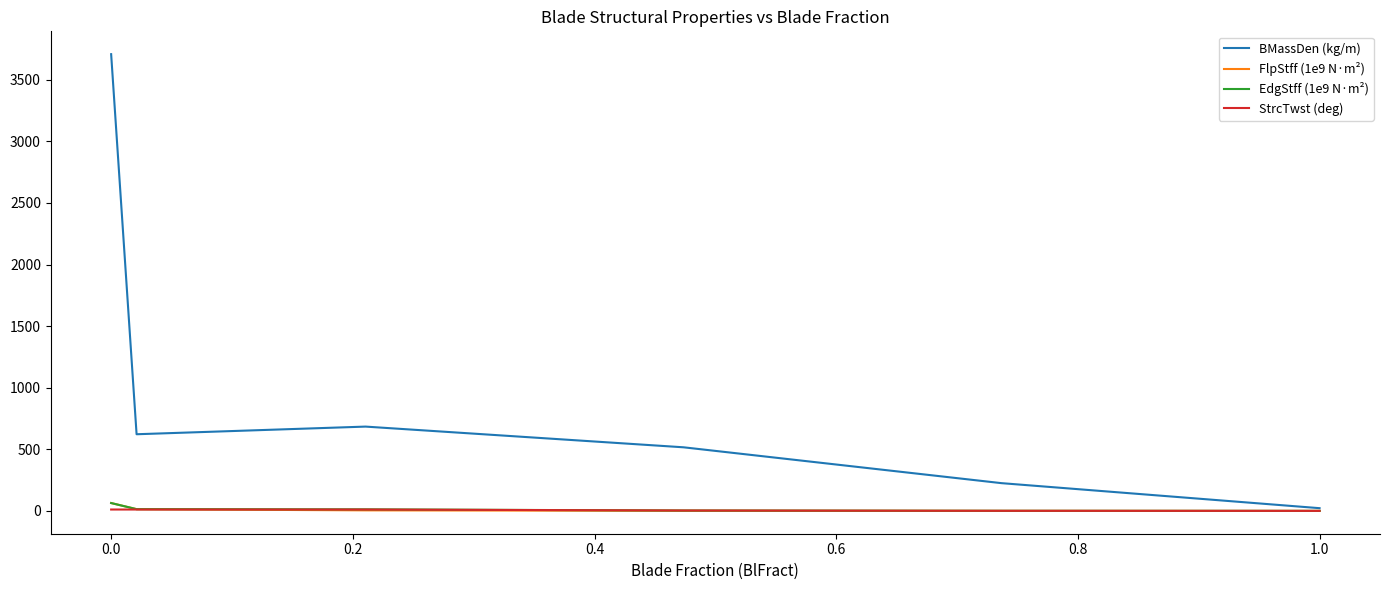

Which series has the largest range (max minus min)?

BMassDen (kg/m)